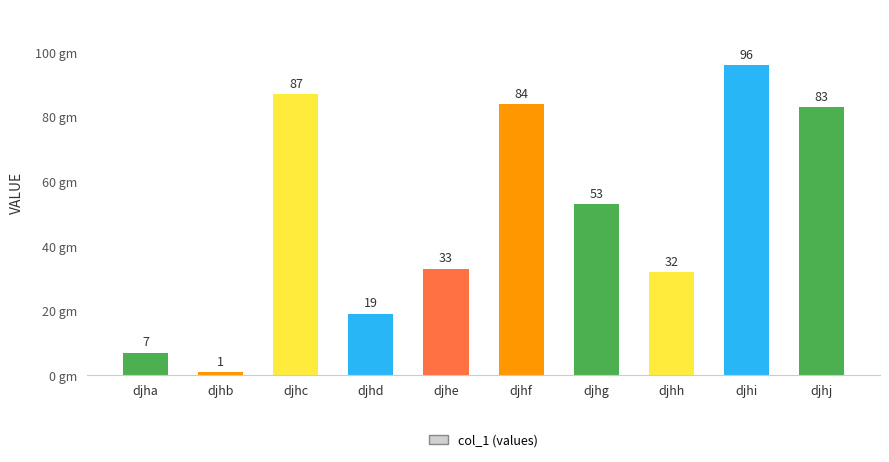

What is the average value?

50